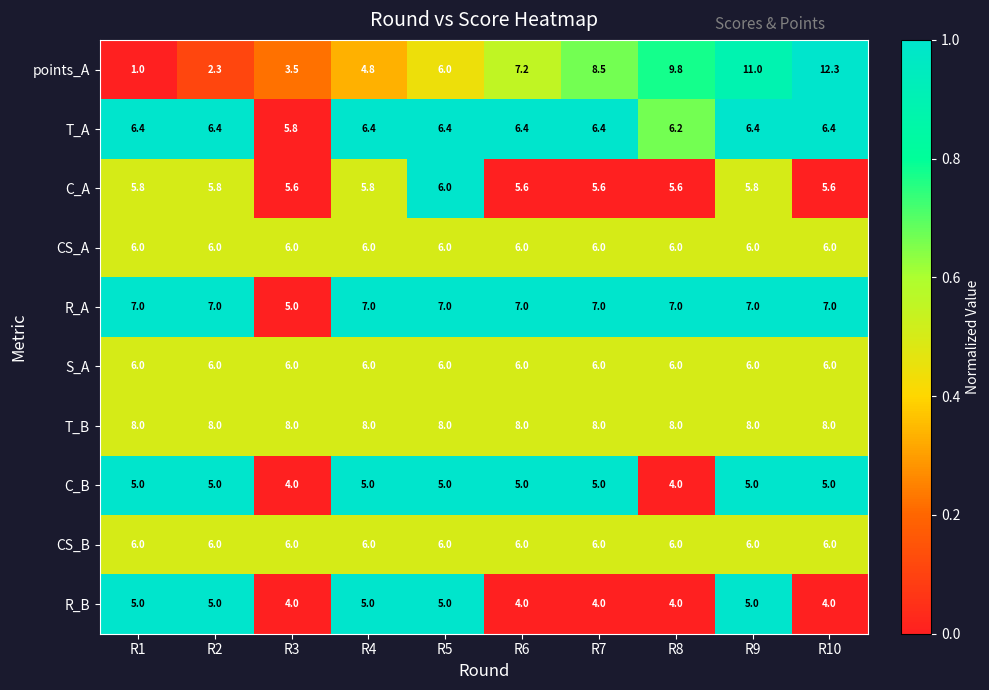

Which series changed the most between R2 and R9?

points_A